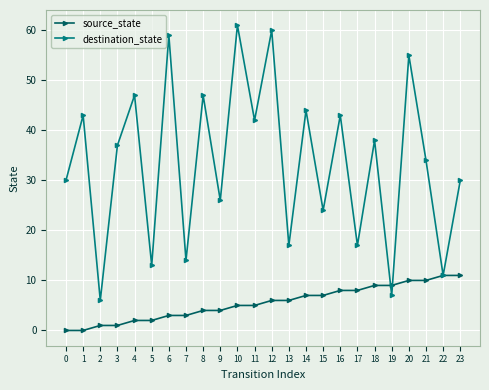

At which category does destination_state reach its first local peak?

1